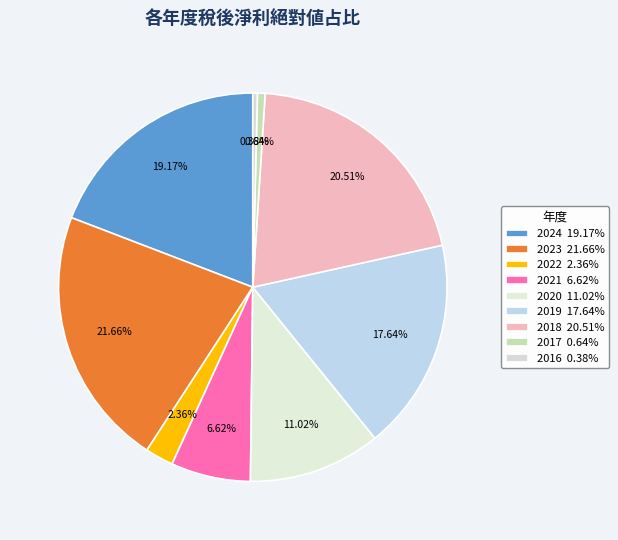

Count the number of slices in the pie.

9